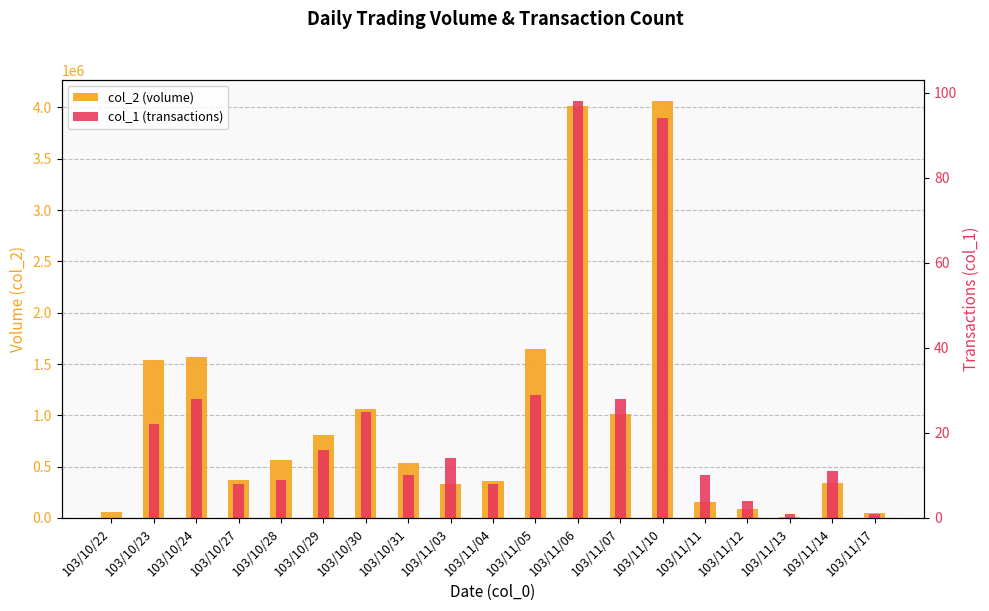

What is the difference between the col_1 (transactions) values at 103/11/07 and 103/11/06?

70